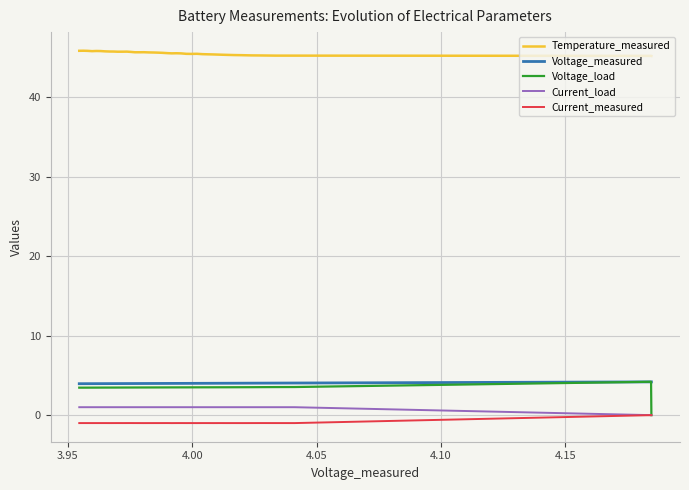

What is the sum of all Temperature_measured values?

1821.9